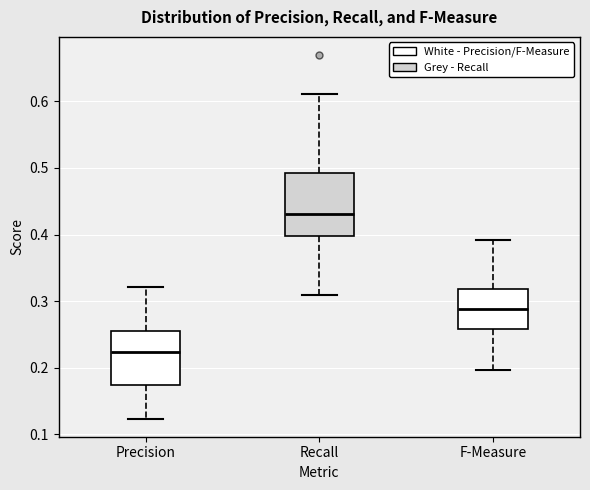

Where does the upper whisker of the box for F-Measure end on the y-axis? The values are not printed on the chart, so give them approximately, as read against the axis.

0.39